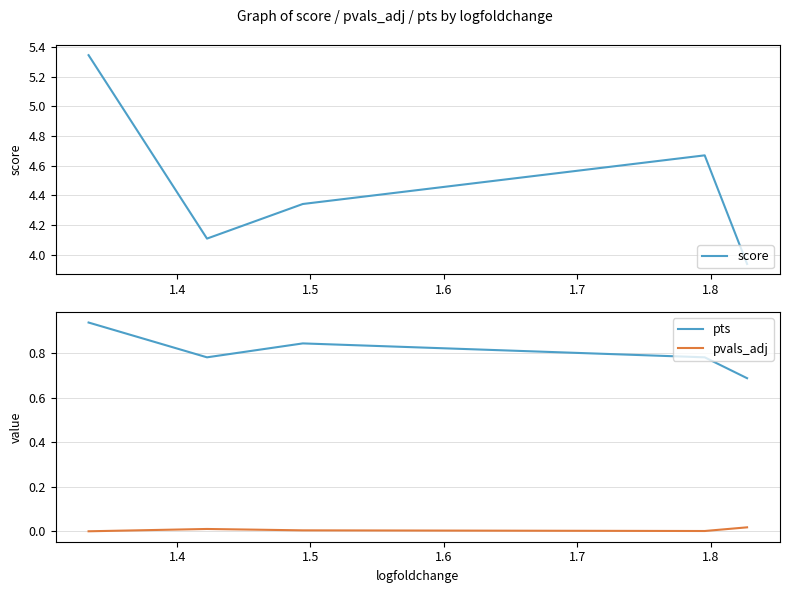

Does the chart display data point markers on the line(s)?

No